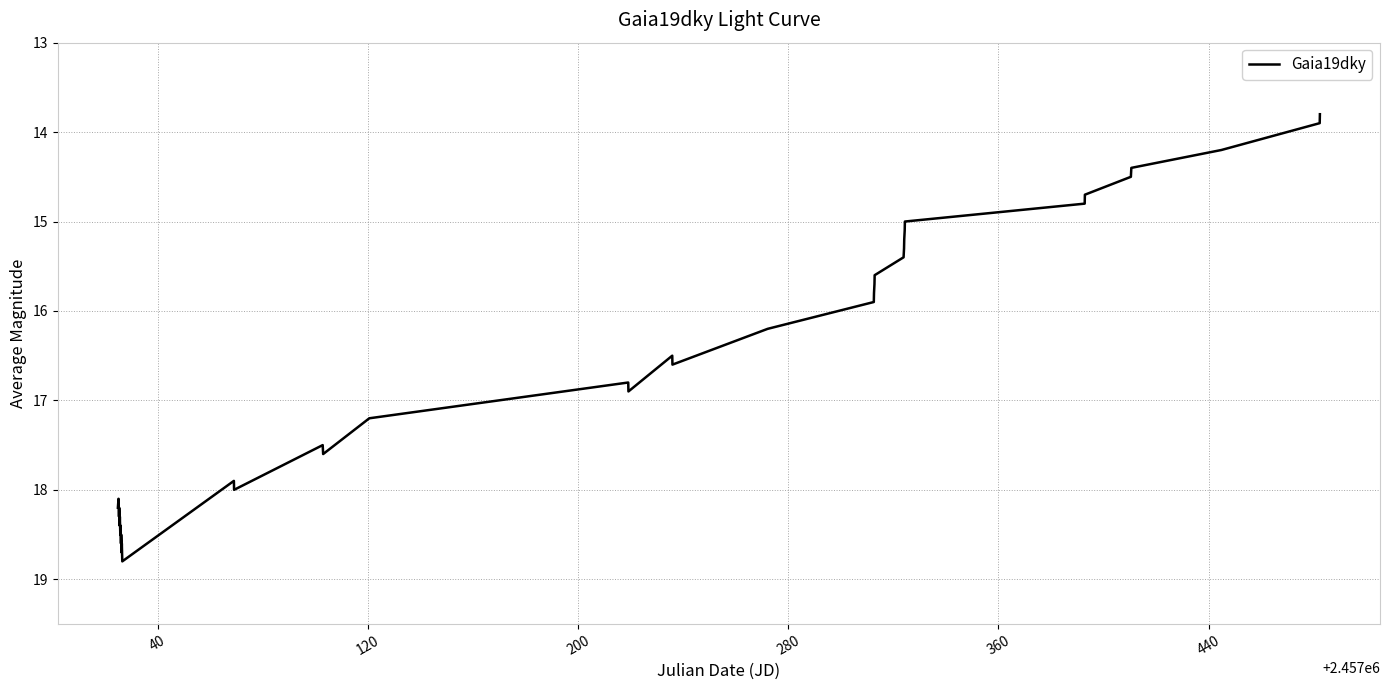

What is the maximum value shown in the chart?

18.8